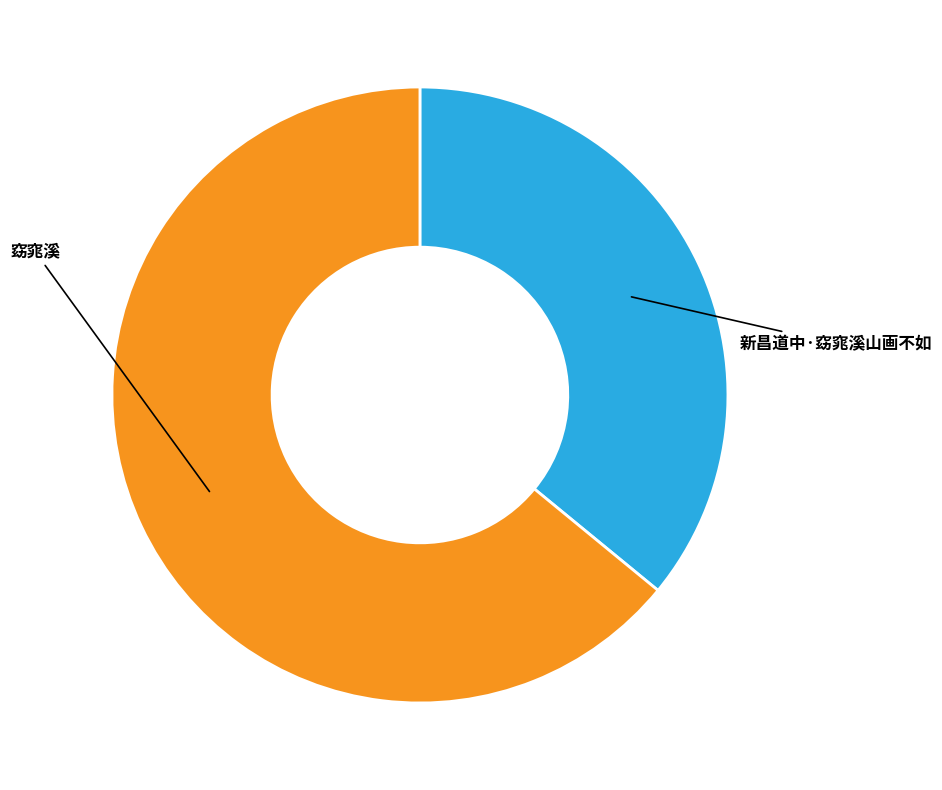

Which slice is the largest?

窈窕溪